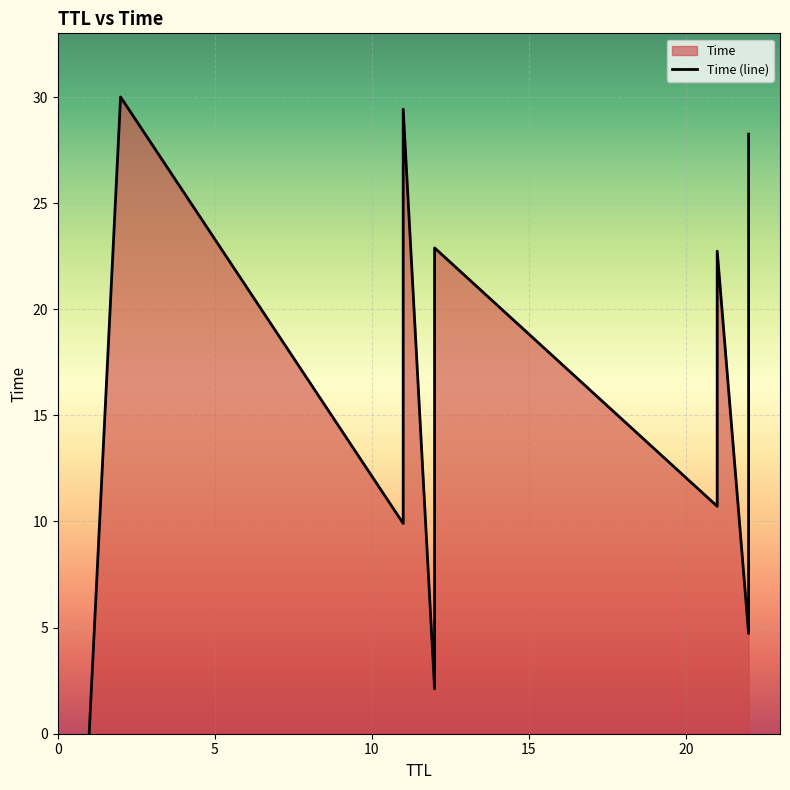

Which has a higher value, 10 or 10?

10